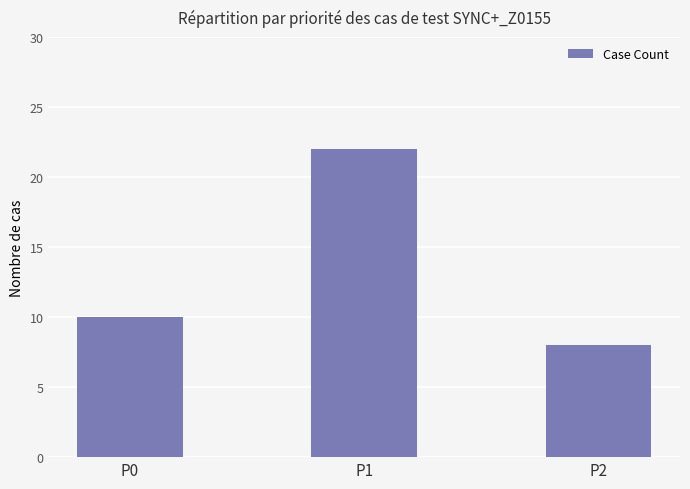

Which category has the highest value across all series?

P1